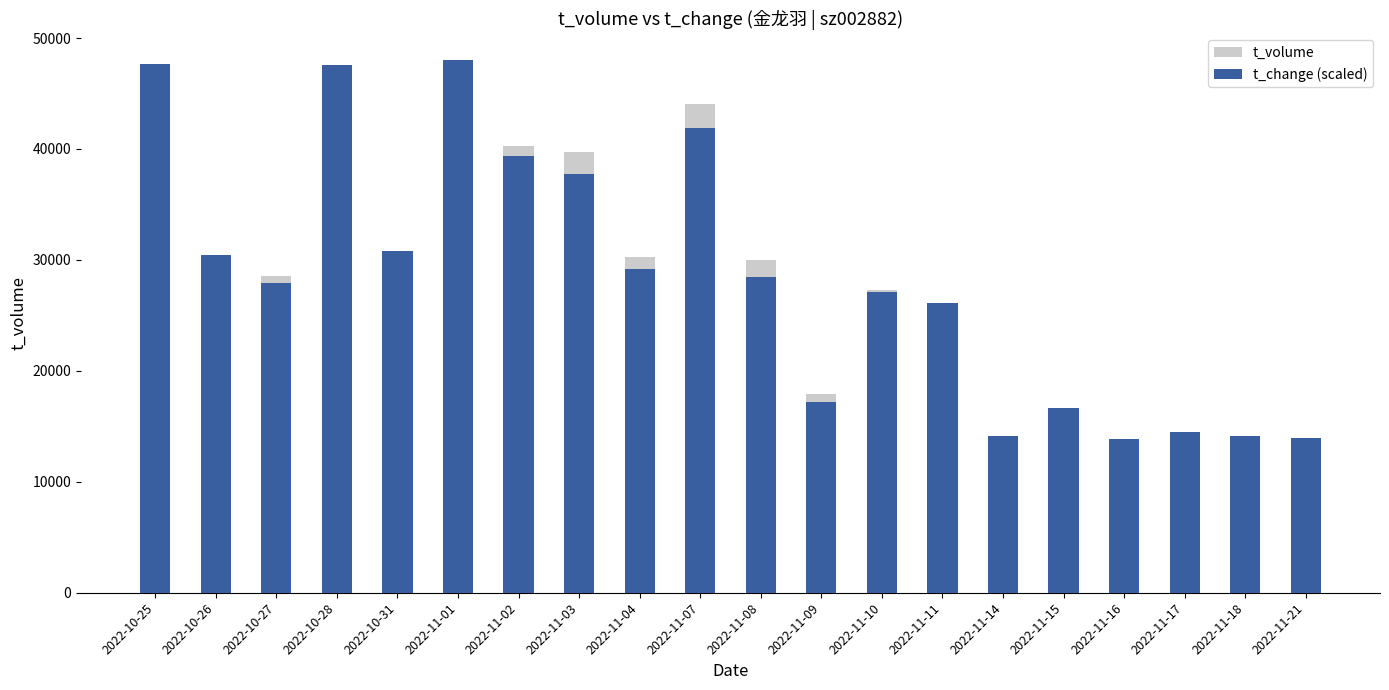

What is the greatest value displayed?

48022.0